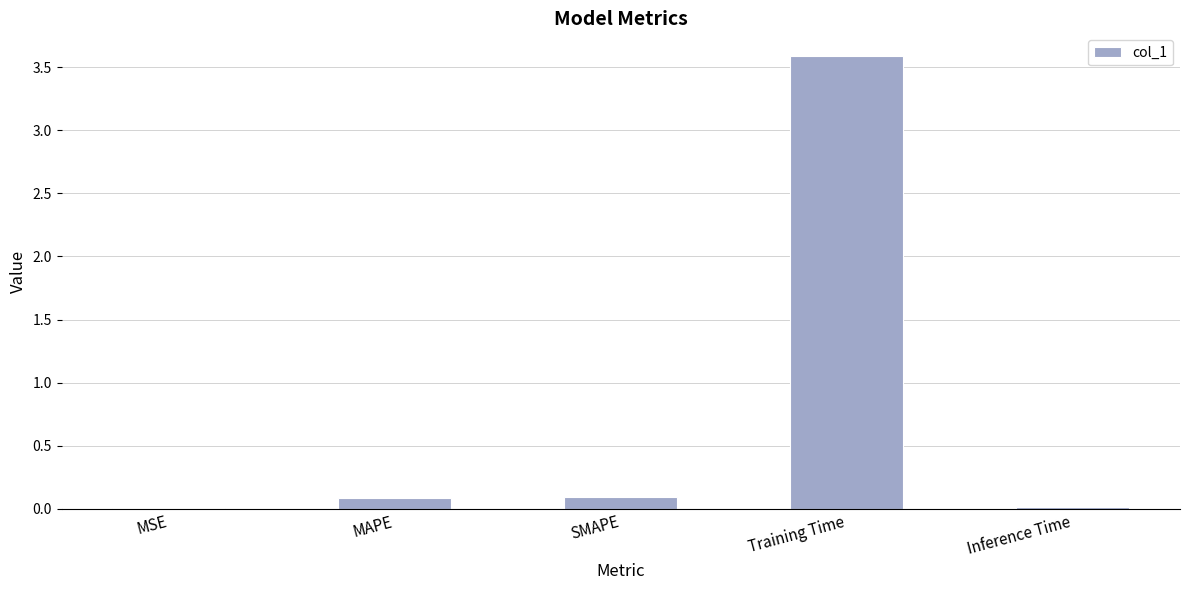

What is the change in value from SMAPE to Inference Time?

-0.1